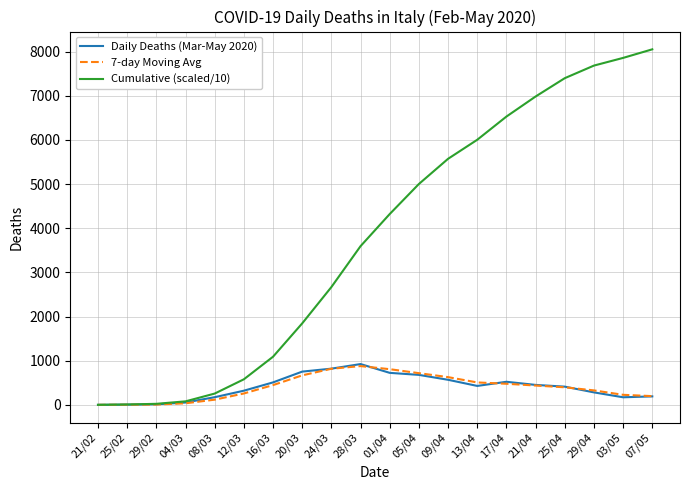

Is the value of Cumulative (scaled/10) at 25/02 greater than the value of Daily Deaths (Mar-May 2020) at 28/03?

No